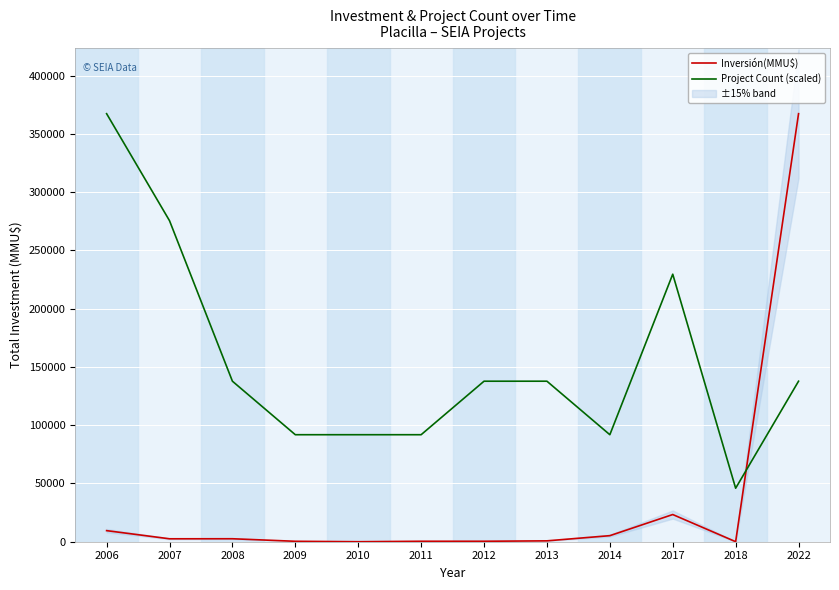

What is the average value of the Inversión(MMU$) series?

34364.3